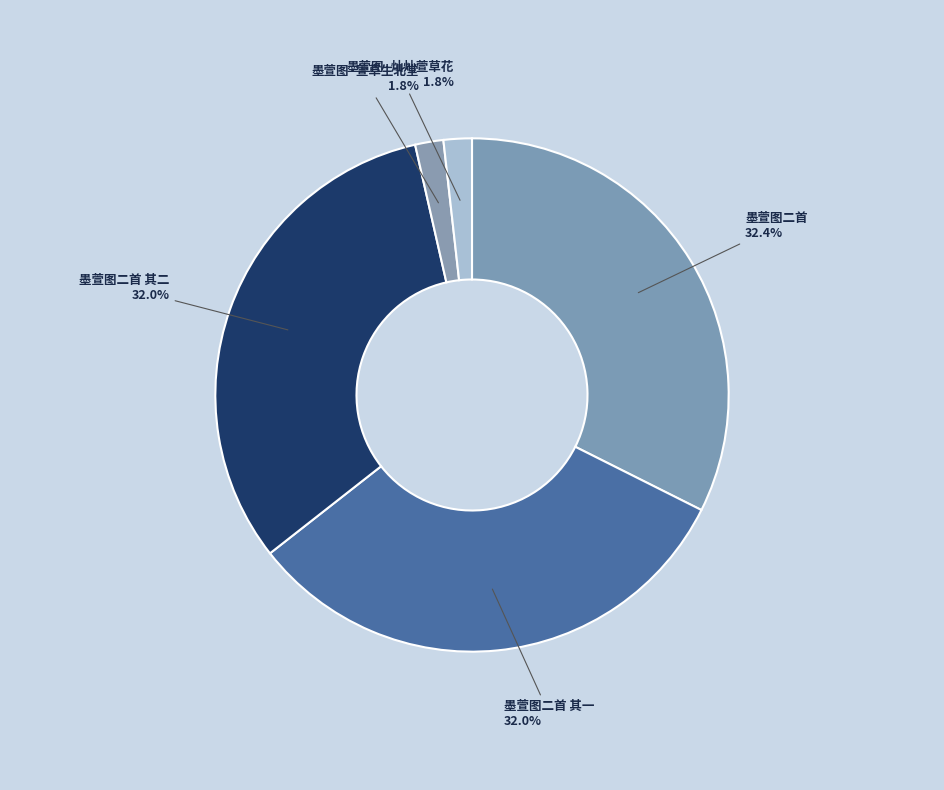

The 墨萱图二首 slice represents 32% of the pie. True or false?

True